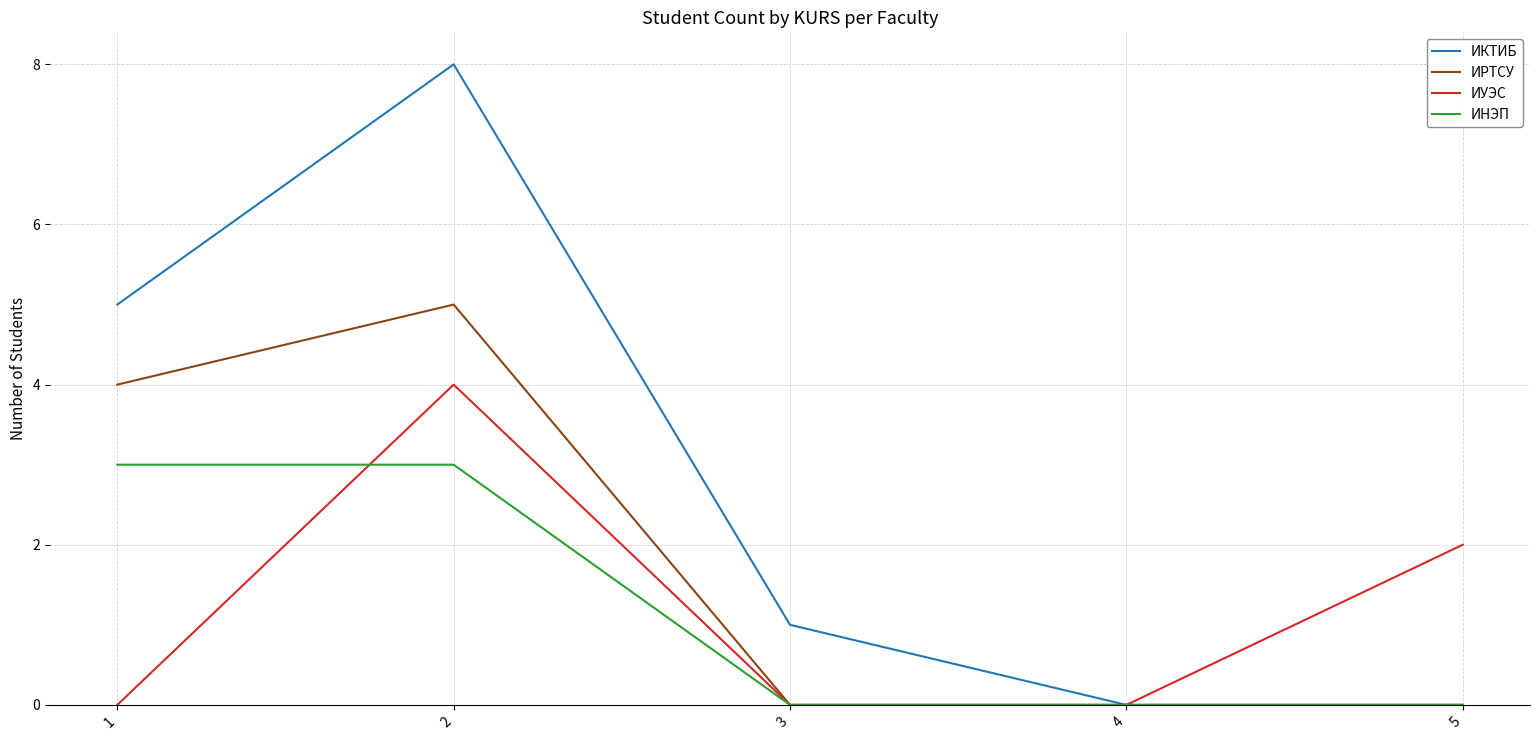

Rank the series by their maximum value, from highest to lowest.

ИКТИБ, ИРТСУ, ИУЭС, ИНЭП